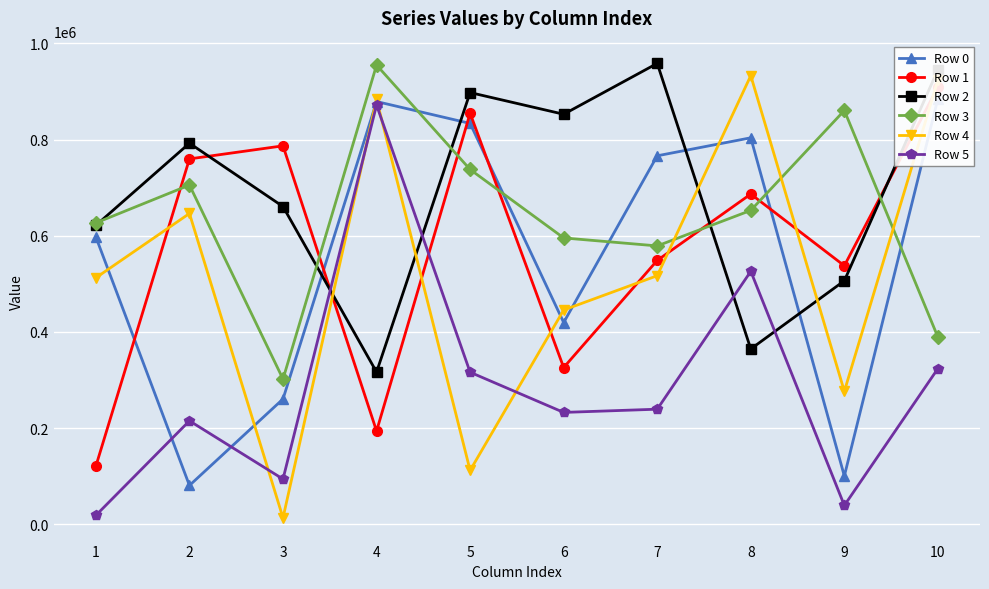

What is the difference between the maximum and minimum values in the Row 5 series?

852852